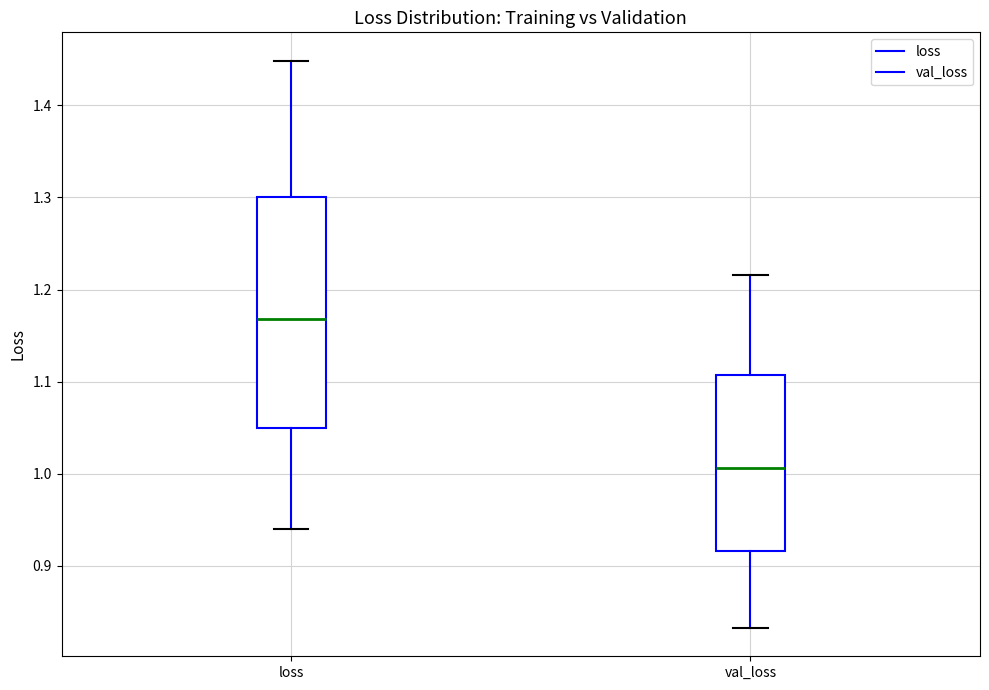

Which box is the tallest, from its lower edge to its upper edge?

loss